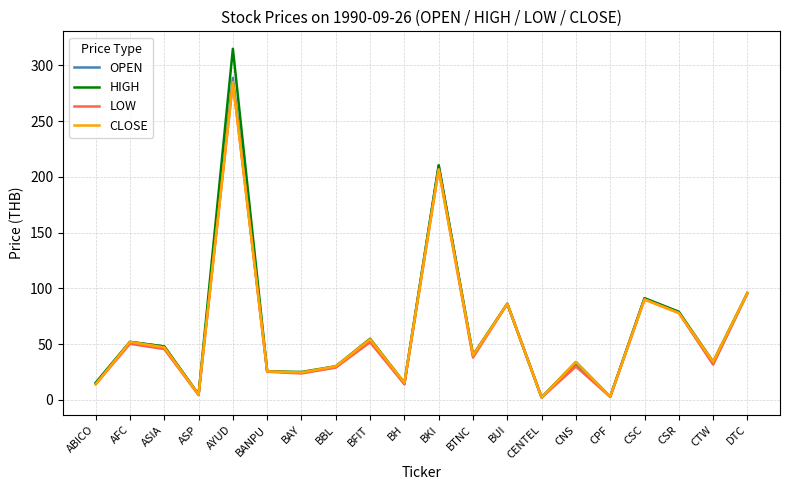

Does the chart display data point markers on the line(s)?

No